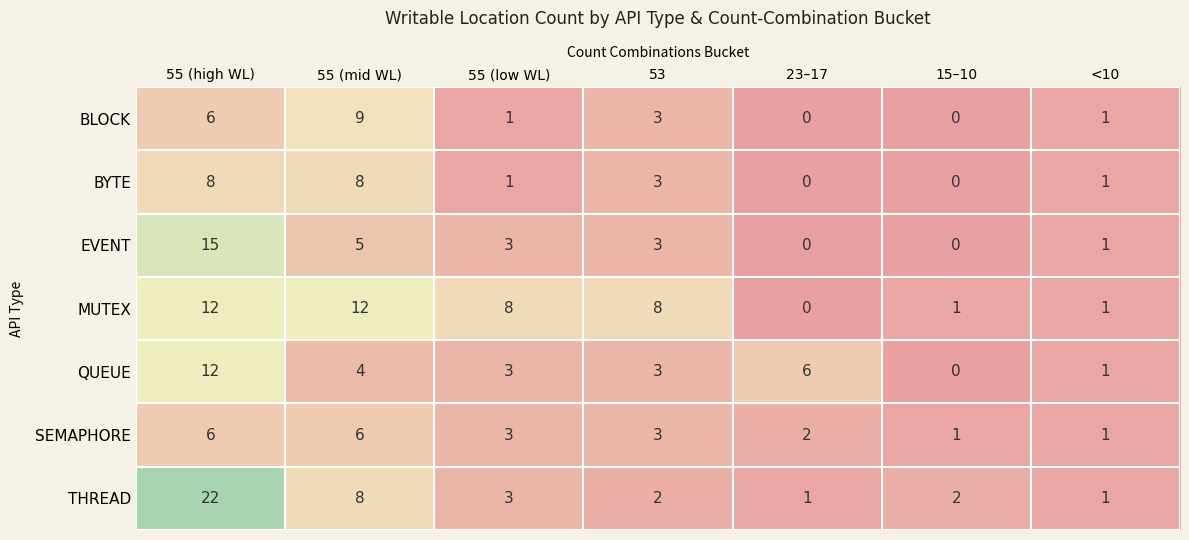

Which label corresponds to the largest value in the chart?

55 (high WL)